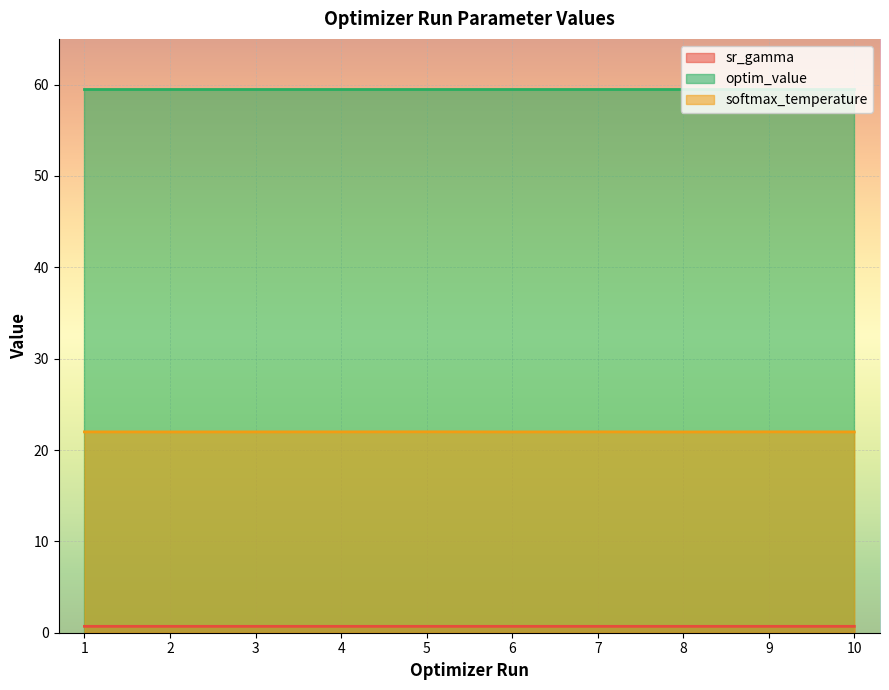

What is the highest value of the softmax_temperature series?

22.0